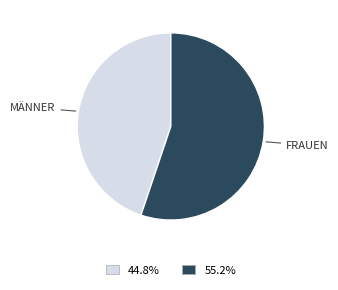

Does any single category account for the majority?

Yes